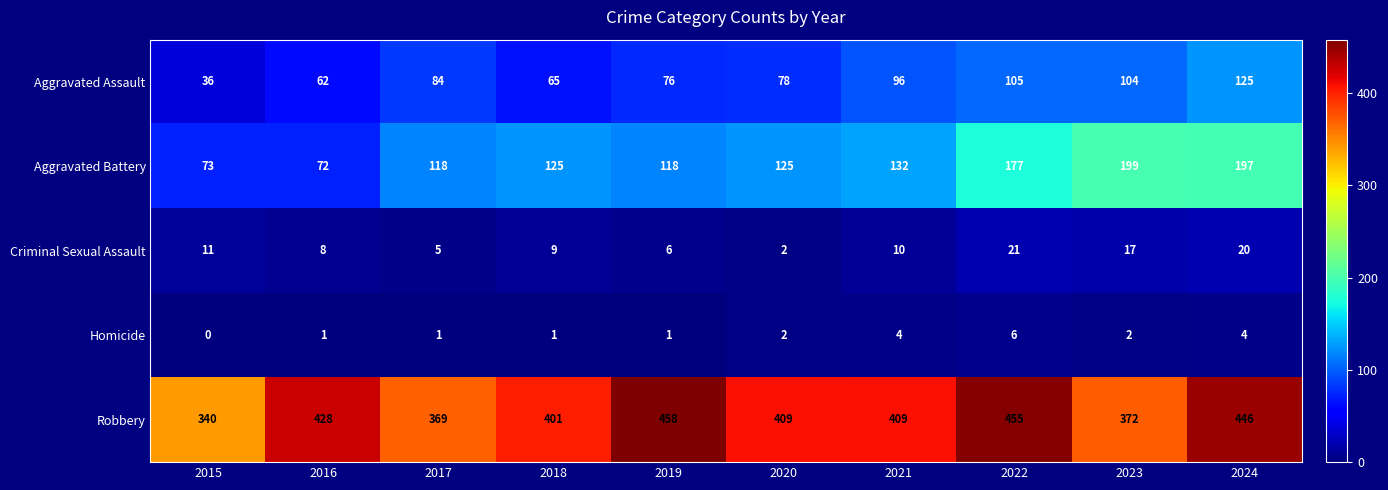

How many categories are shown in the chart?

10